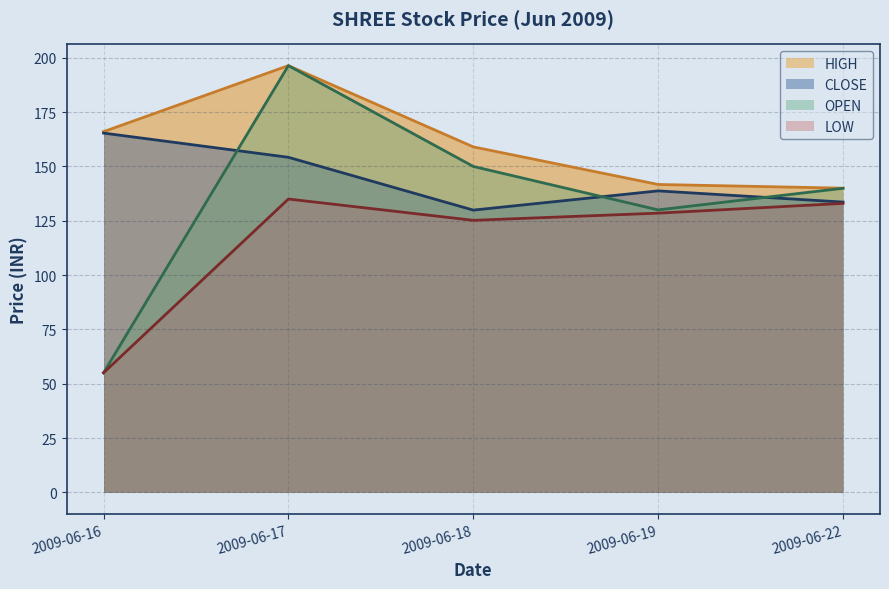

Which series has the largest total across all categories?

HIGH